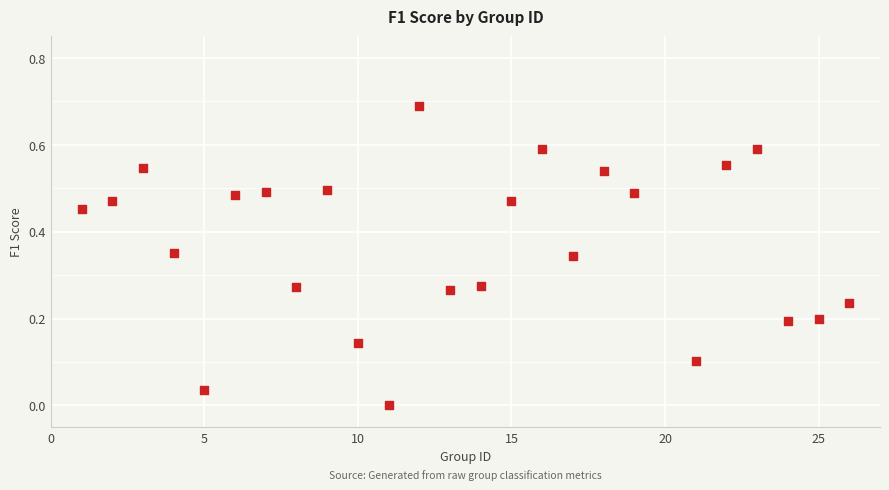

What is the range of X values (max minus min)?

25.0